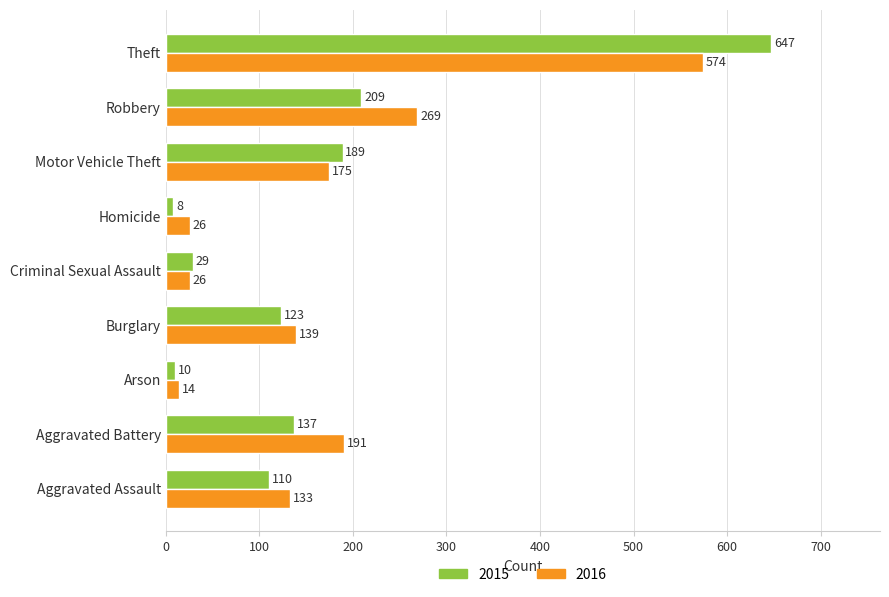

What is the maximum value shown in the chart?

647